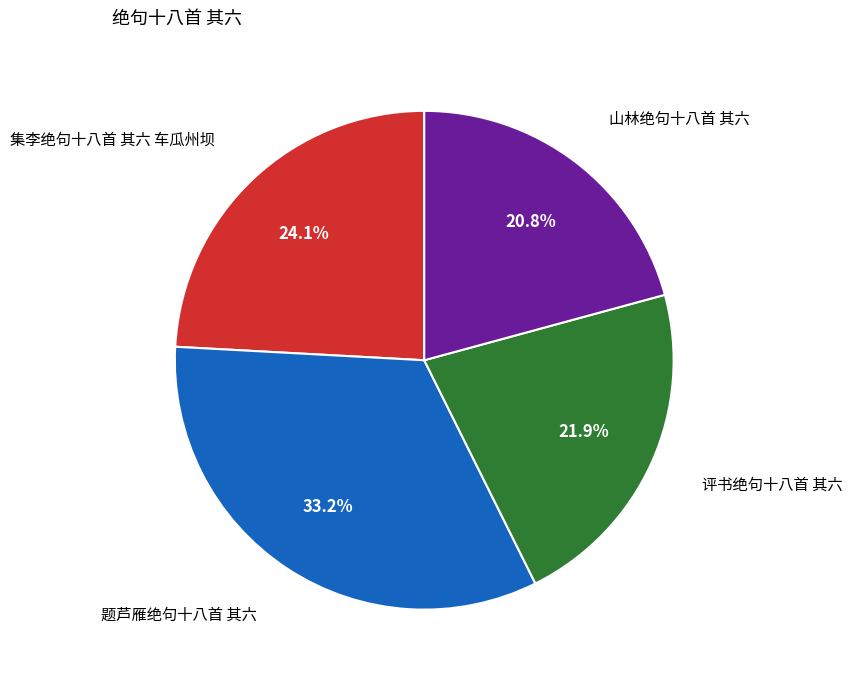

Is there any slice that represents more than half of the pie?

No